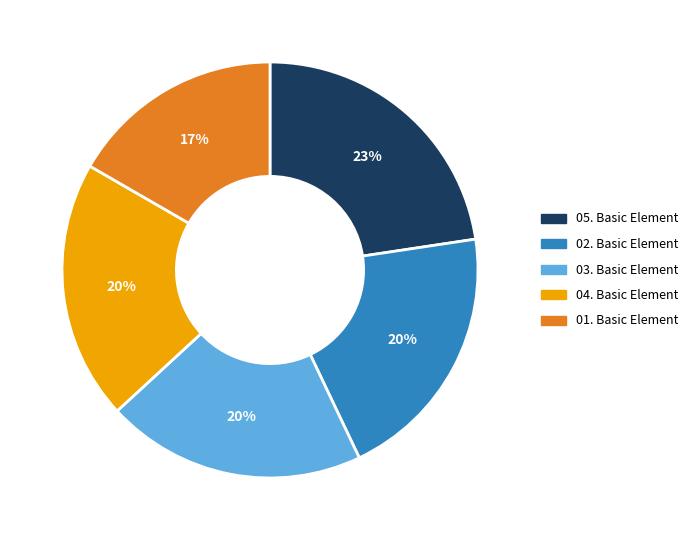

What percentage is the 04. Basic Element slice, to the nearest percent?

20%